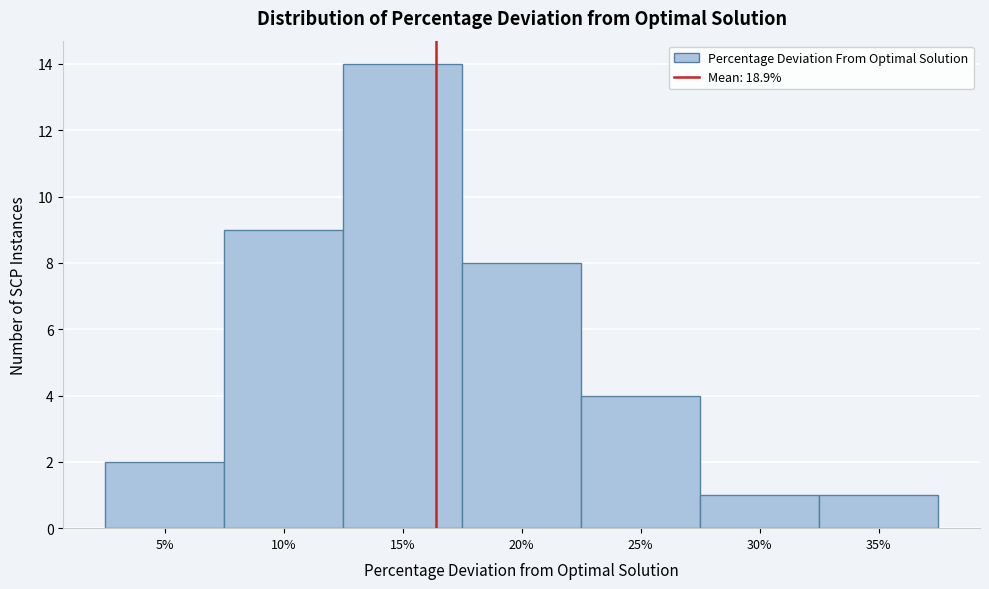

Reading left to right, what are all the values shown in this chart?

5%=2	10%=9	15%=14	20%=8	25%=4	30%=1	35%=1